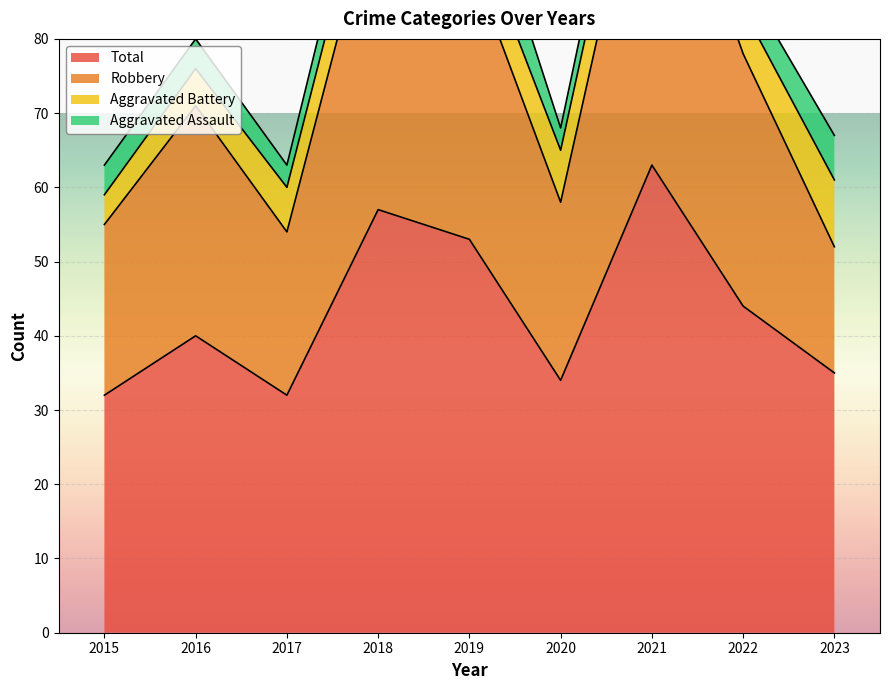

Which has a higher value, 2020 or 2021?

2021